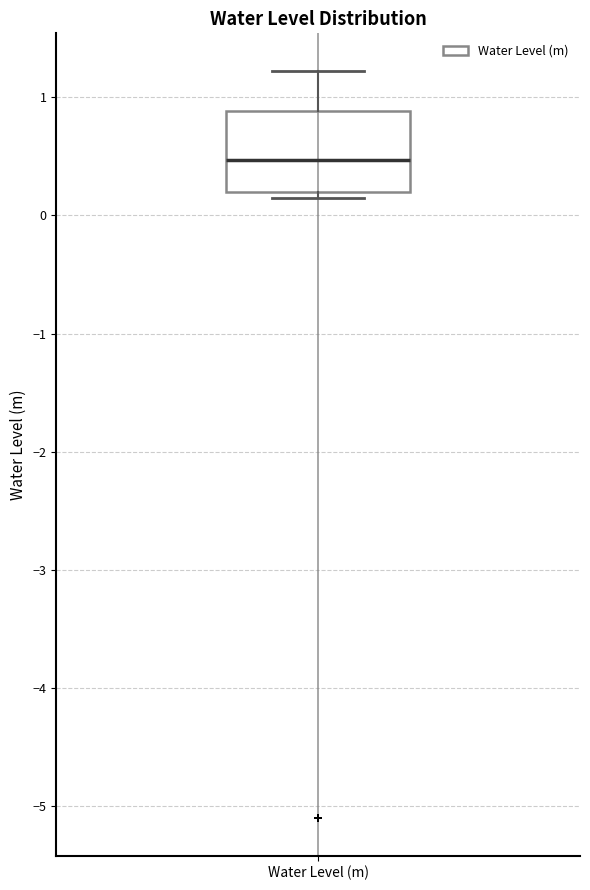

Transcribe this box plot: give where the median line is, the range the box spans, and where the two whiskers end, as read against the y-axis. The values are not printed on the chart, so give them approximately, as read against the axis.

median 0.5, box 0.2 to 0.9, whiskers 0.1 to 1.2